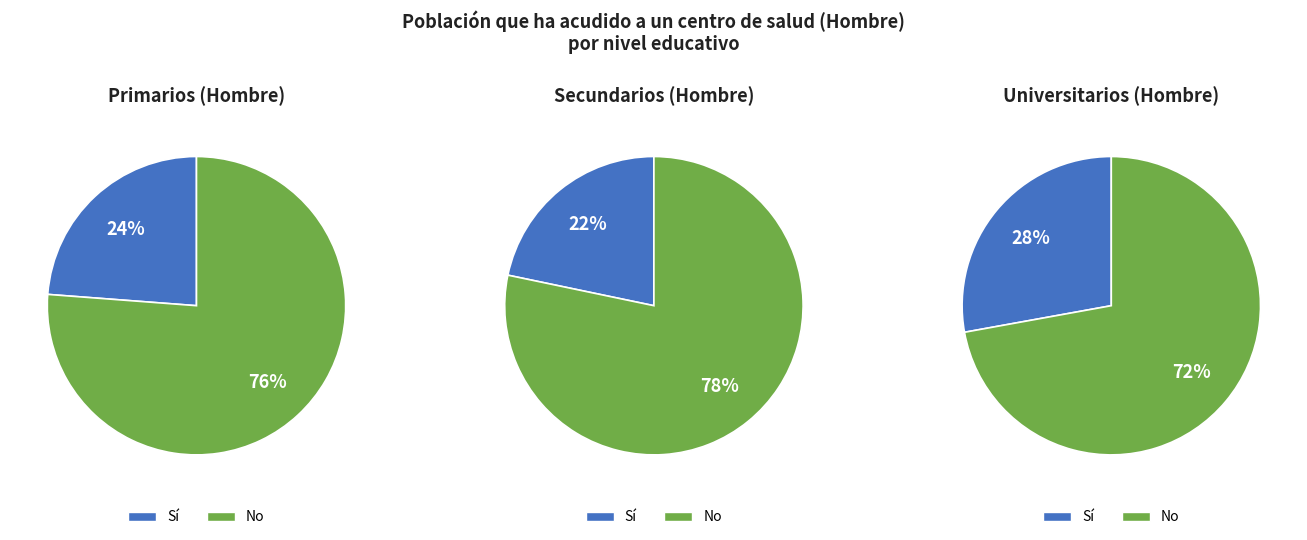

To the nearest percent, what is the difference between the largest and smallest slice percentages?

57%